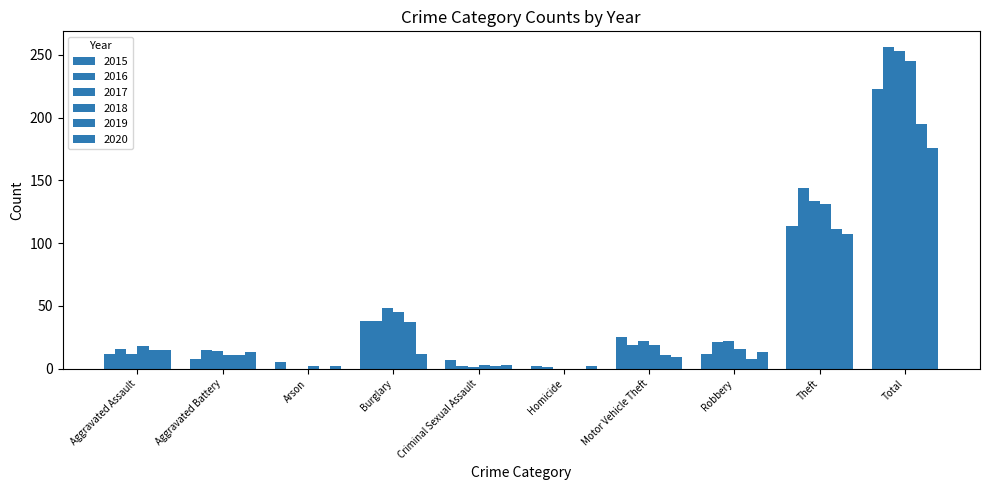

What is the sum of the 2015 values at Burglary and Total?

261